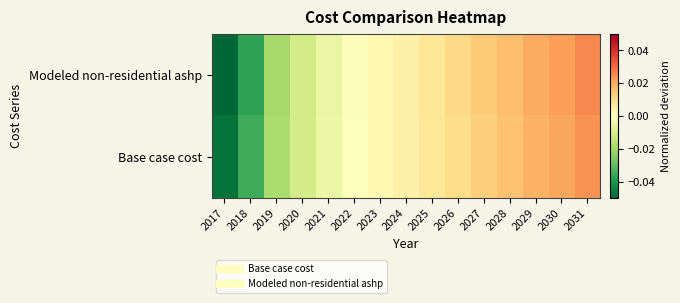

Which category has the highest value across all series?

2031